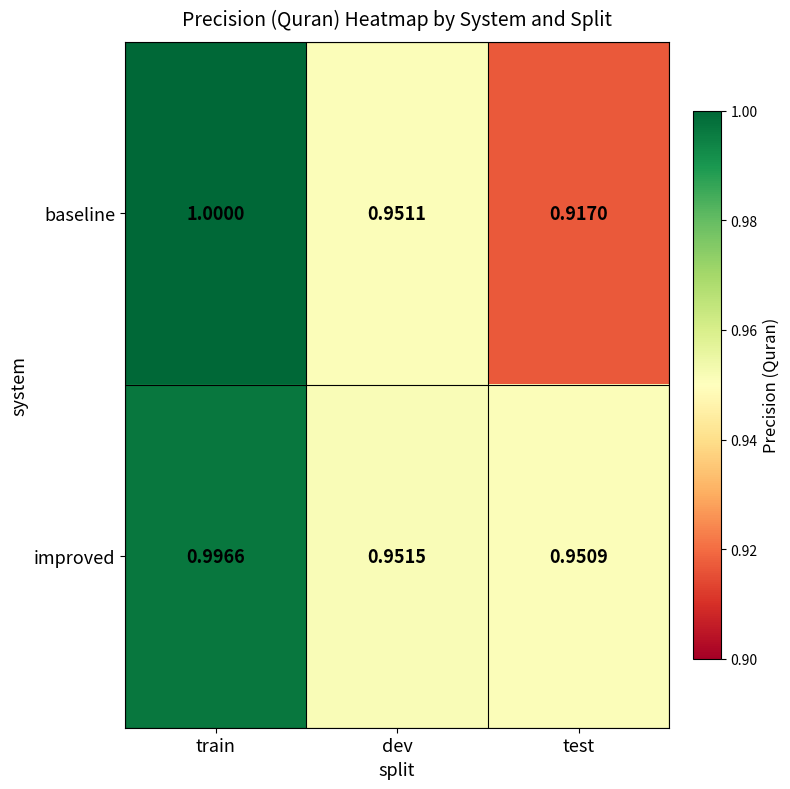

At which category does the chart reach its minimum across all series?

test